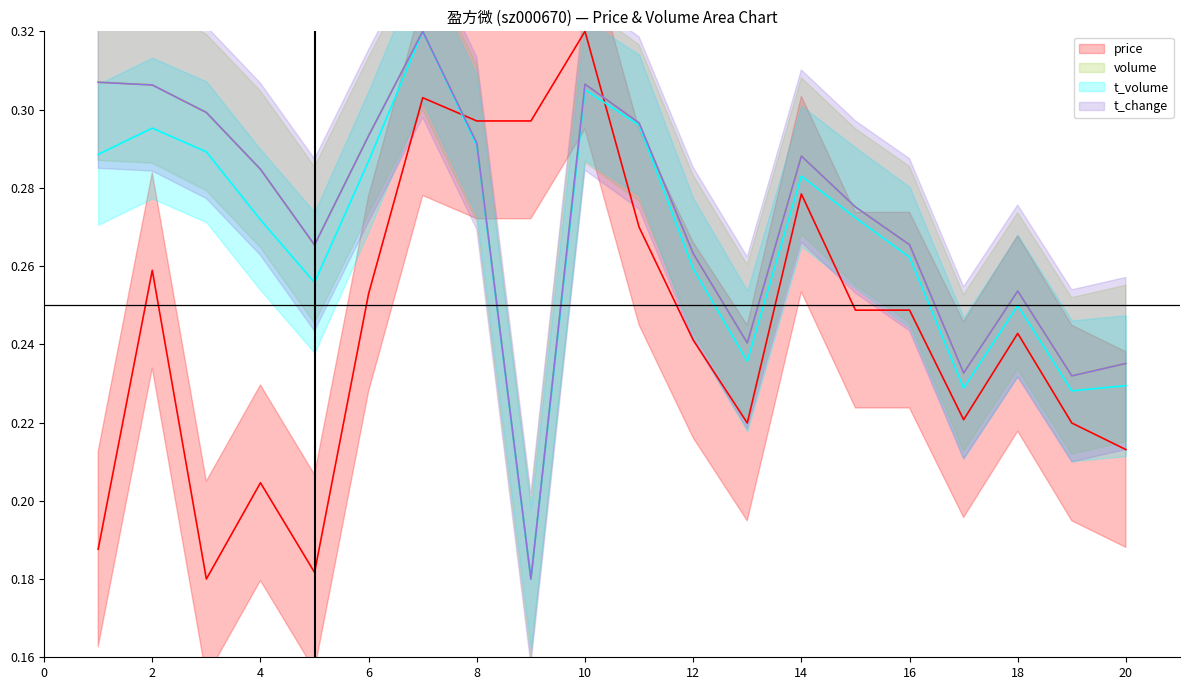

What is the average value of the volume_norm series?

0.3